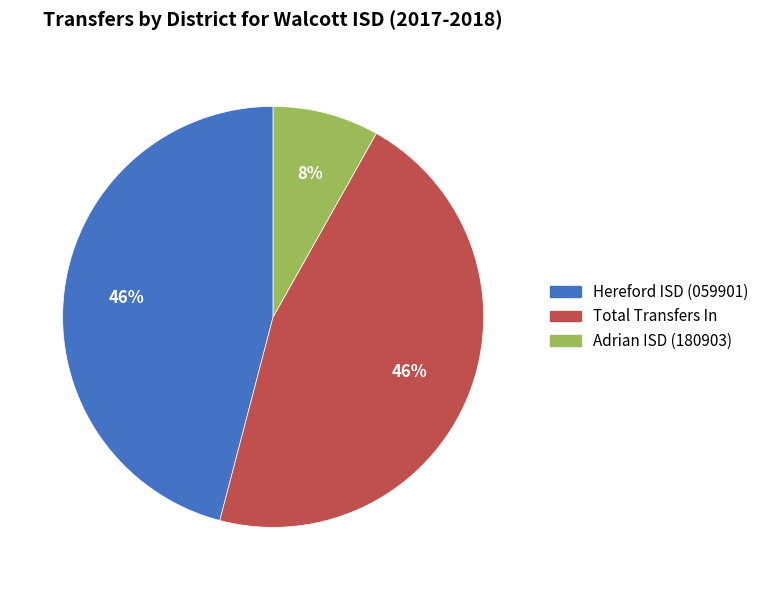

To the nearest percent, what is the difference between the largest and smallest slice percentages?

38%